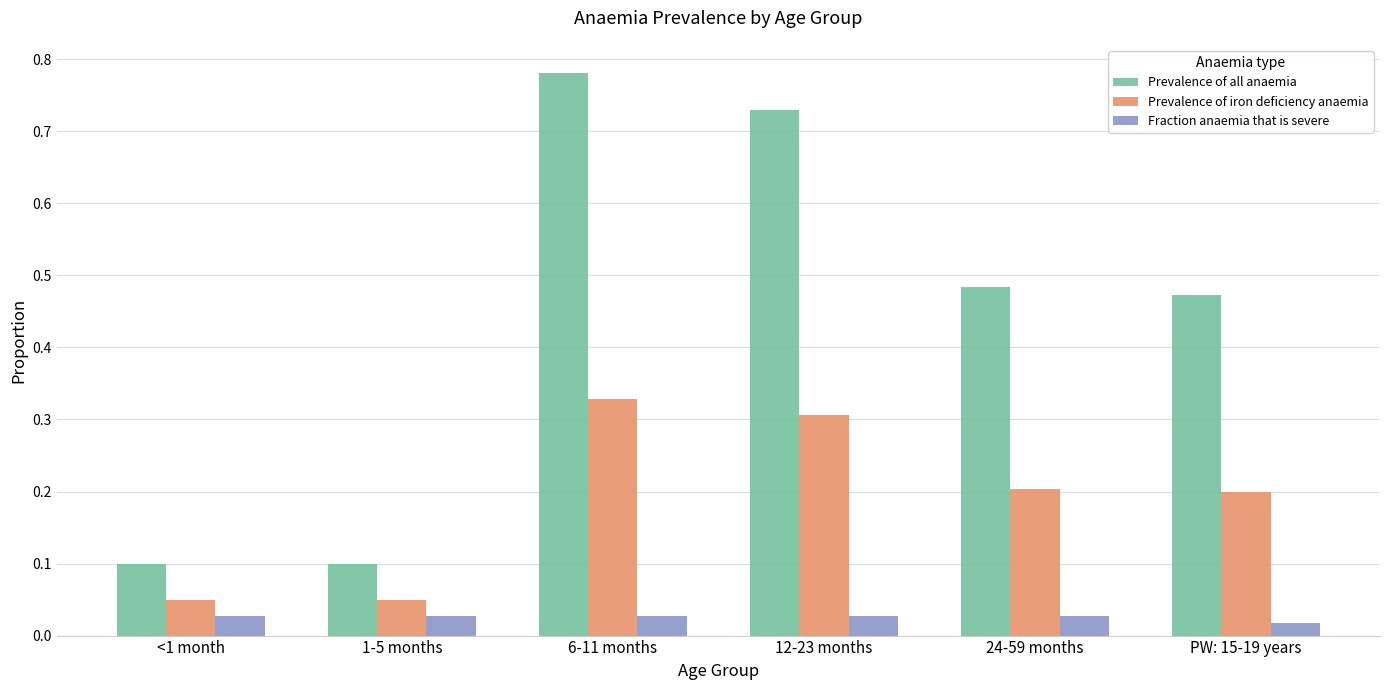

Which series has the largest total across all categories?

Prevalence of all anaemia